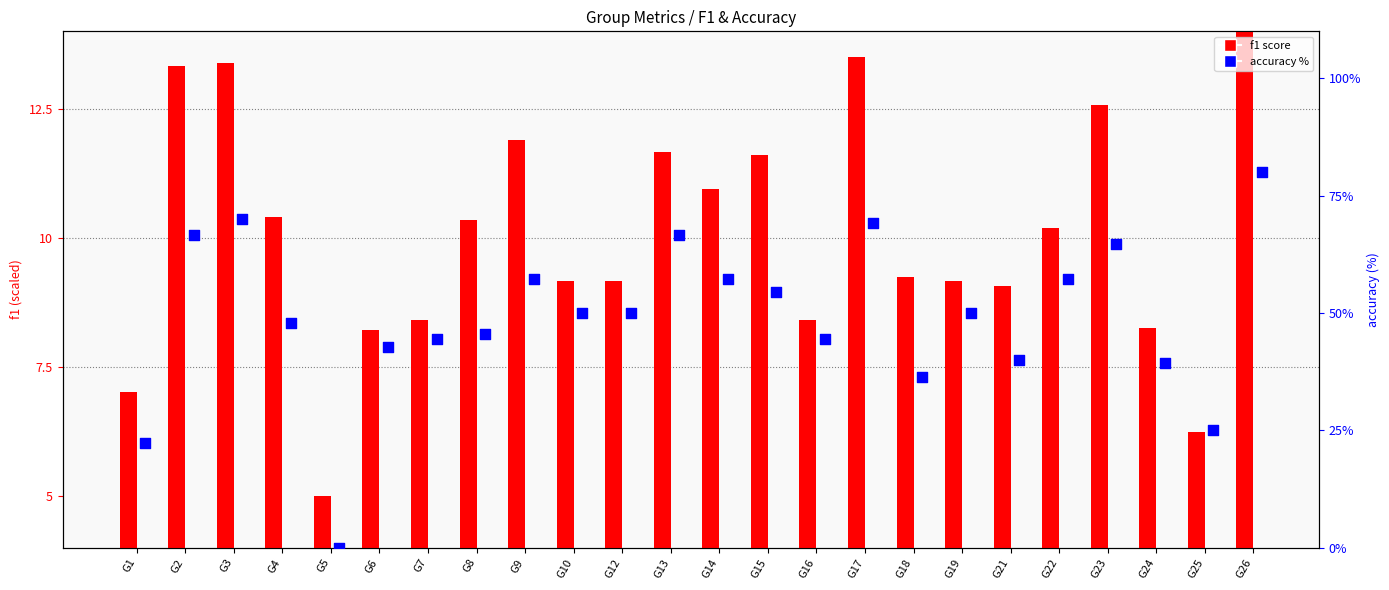

What are all the series names shown in the legend?

f1 score, accuracy %